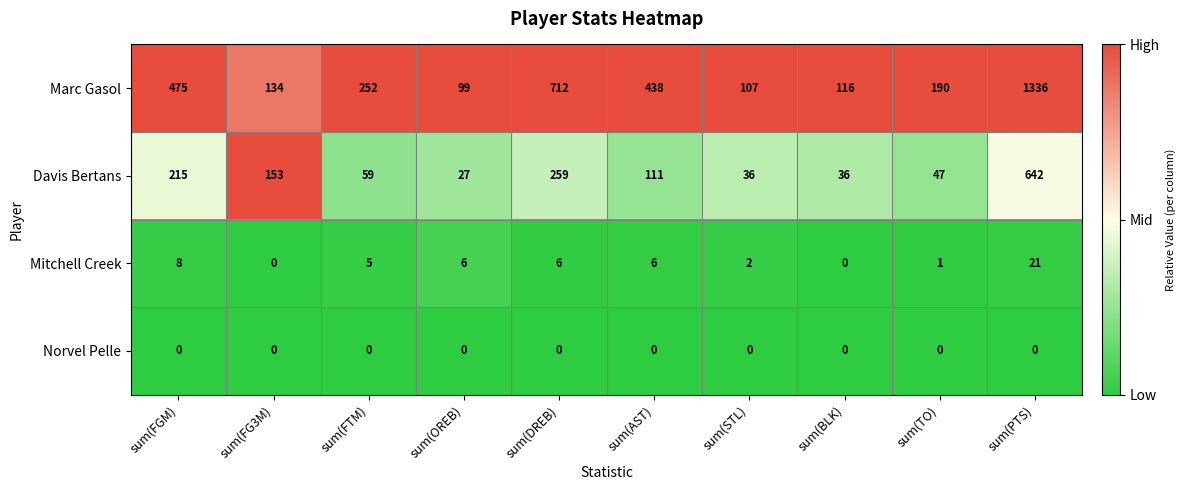

What is the difference between the Marc Gasol values at sum(BLK) and sum(PTS)?

1220